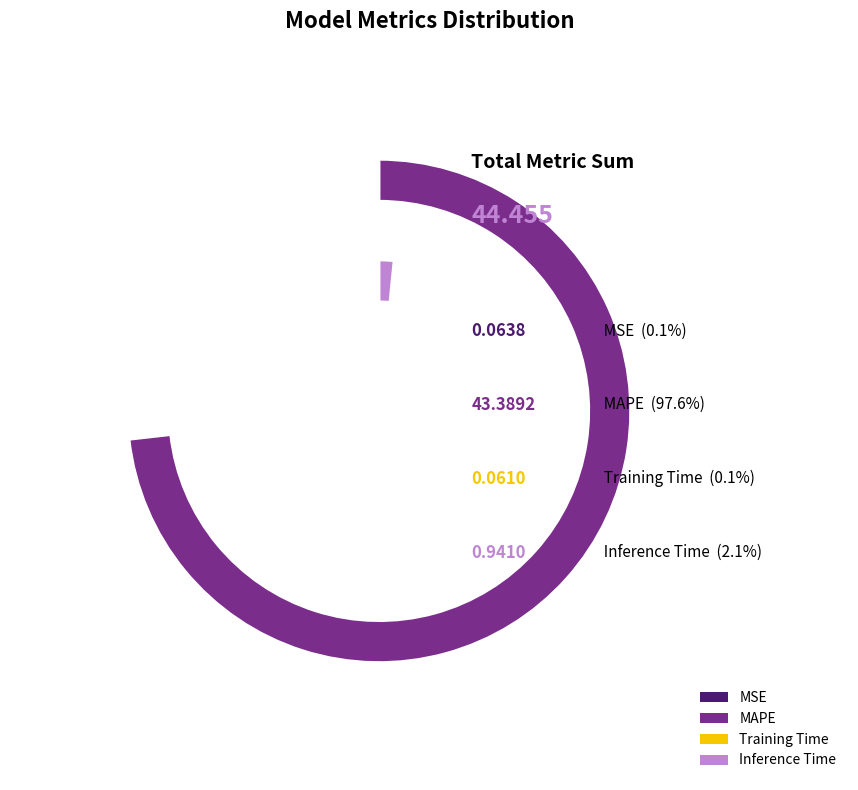

True or false: Training Time accounts for 0% of the total.

True